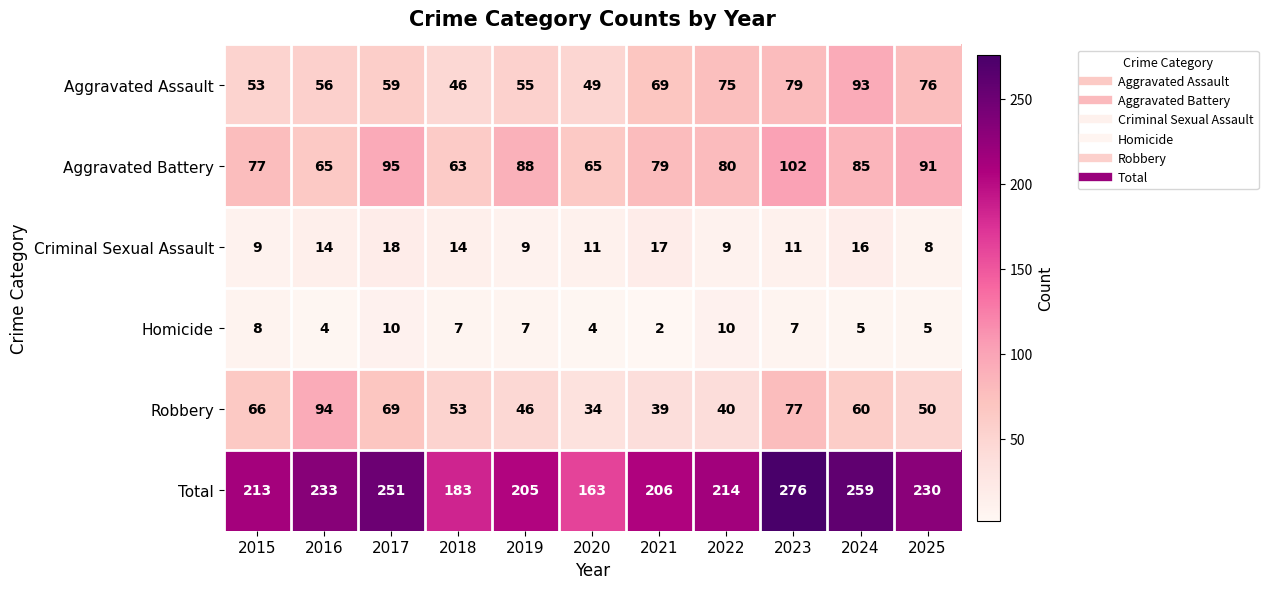

List the series in order of their peak value, lowest first.

Homicide, Criminal Sexual Assault, Aggravated Assault, Robbery, Aggravated Battery, Total